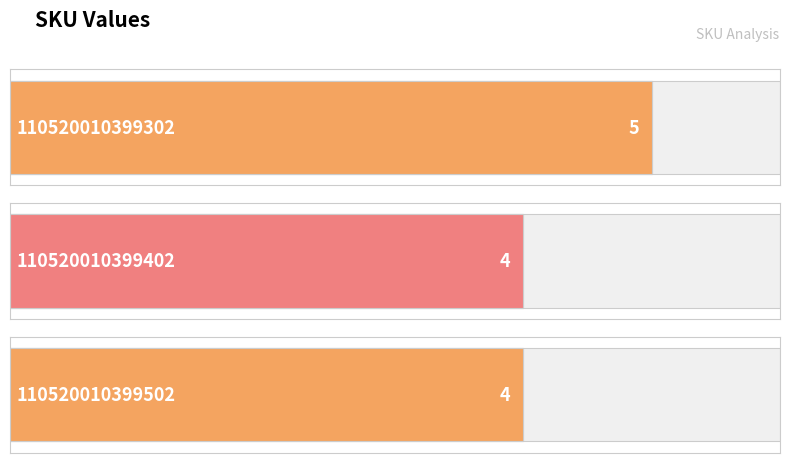

Between 110520010399502 and 110520010399302, which is larger?

110520010399302